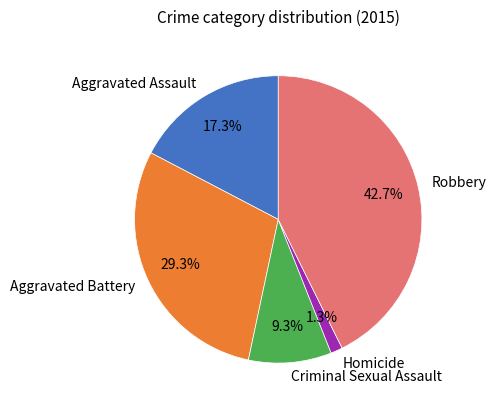

Approximately how many times larger is the value at Aggravated Assault compared to Criminal Sexual Assault?

1.9